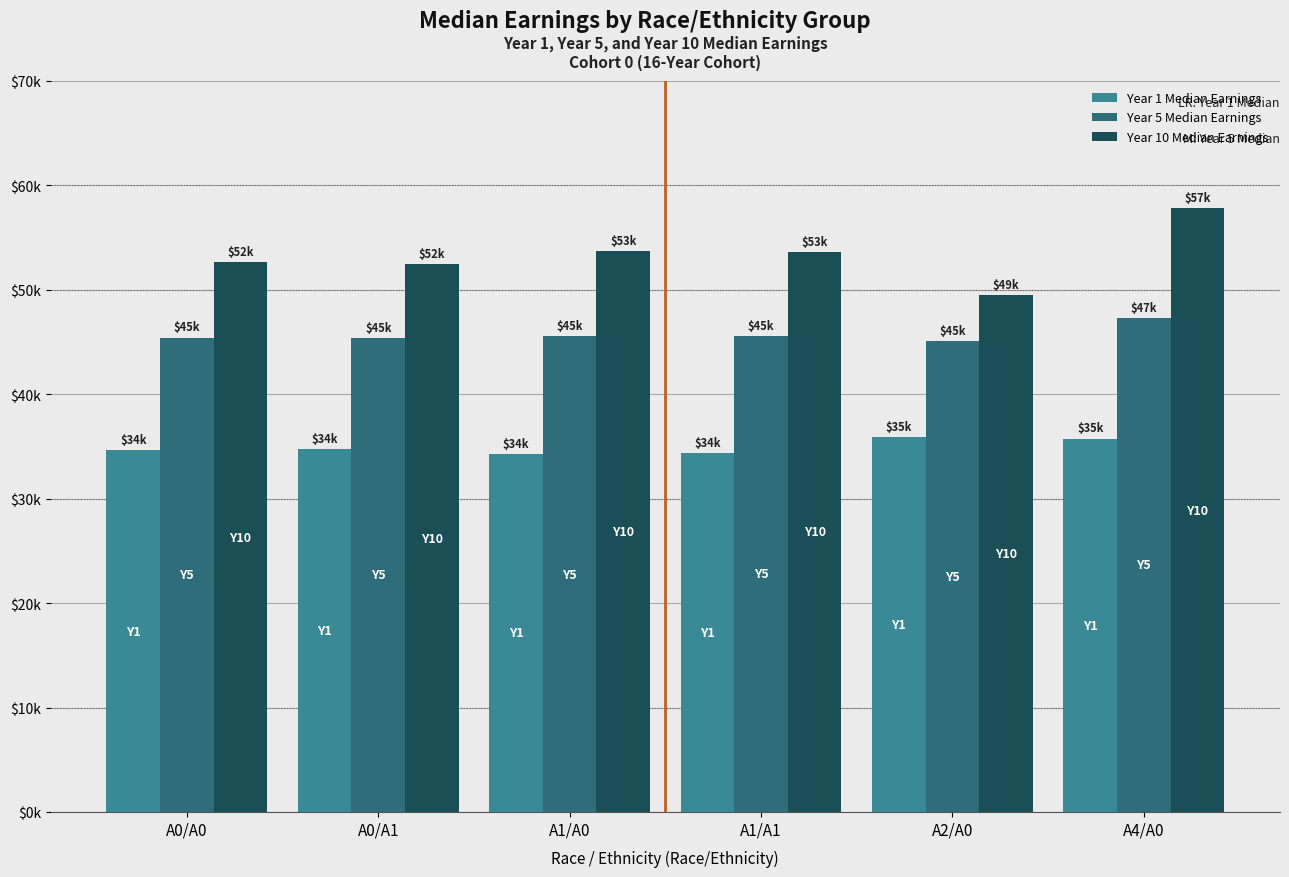

Reading right to left, extract all data points from this chart.

Year 1 Median Earnings: A4/A0=35760	A2/A0=35910	A1/A1=34390	A1/A0=34300	A0/A1=34740	A0/A0=34630
Year 5 Median Earnings: A4/A0=47320	A2/A0=45110	A1/A1=45590	A1/A0=45570	A0/A1=45400	A0/A0=45420
Year 10 Median Earnings: A4/A0=57830	A2/A0=49510	A1/A1=53650	A1/A0=53710	A0/A1=52440	A0/A0=52620